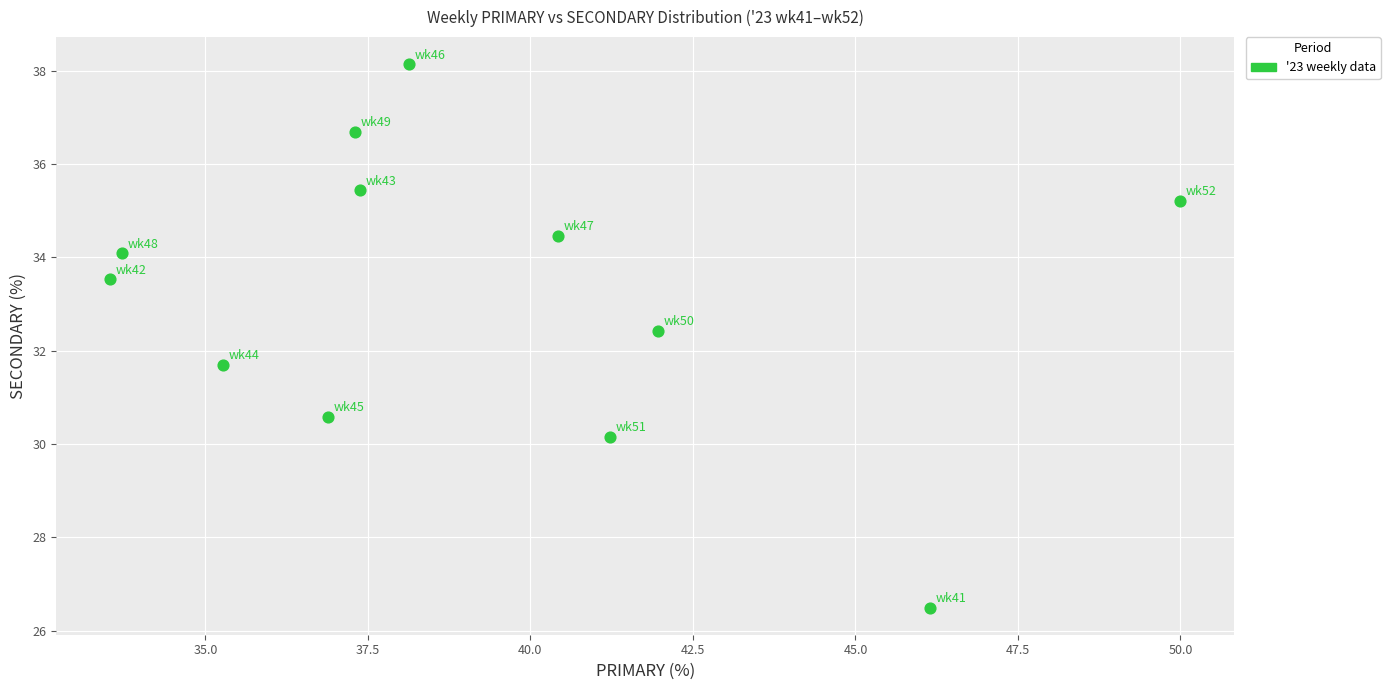

What is the range of Y values (max minus min)?

11.6